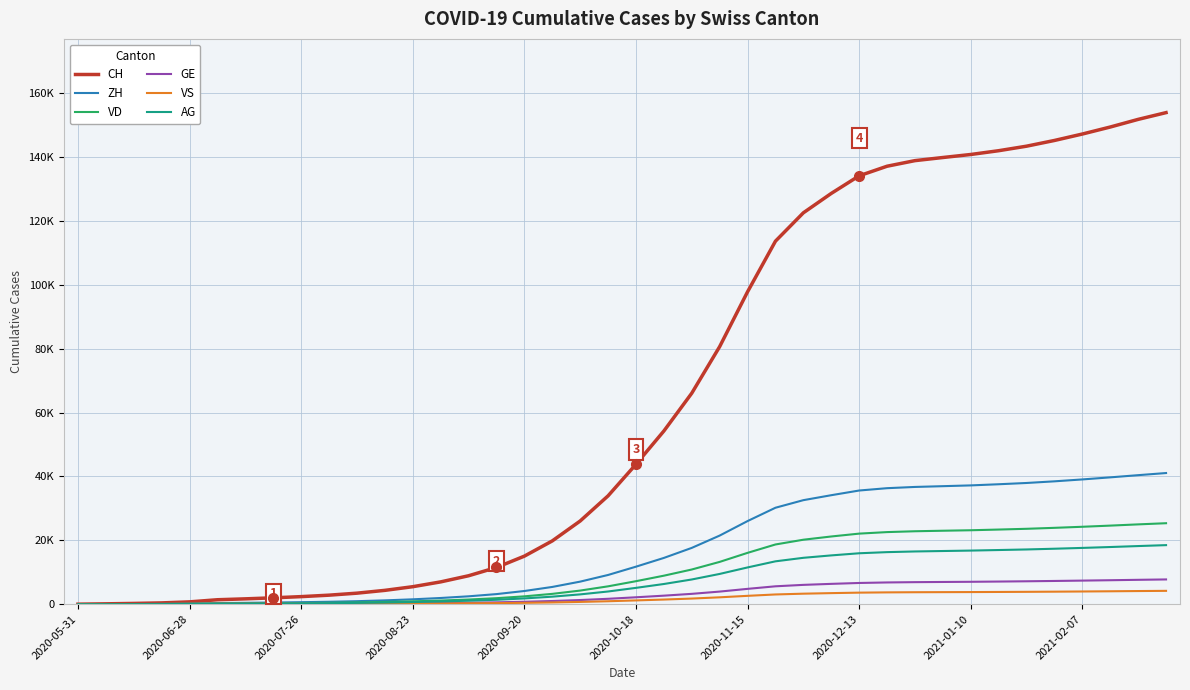

True or false: ZH and VD intersect in this chart.

False